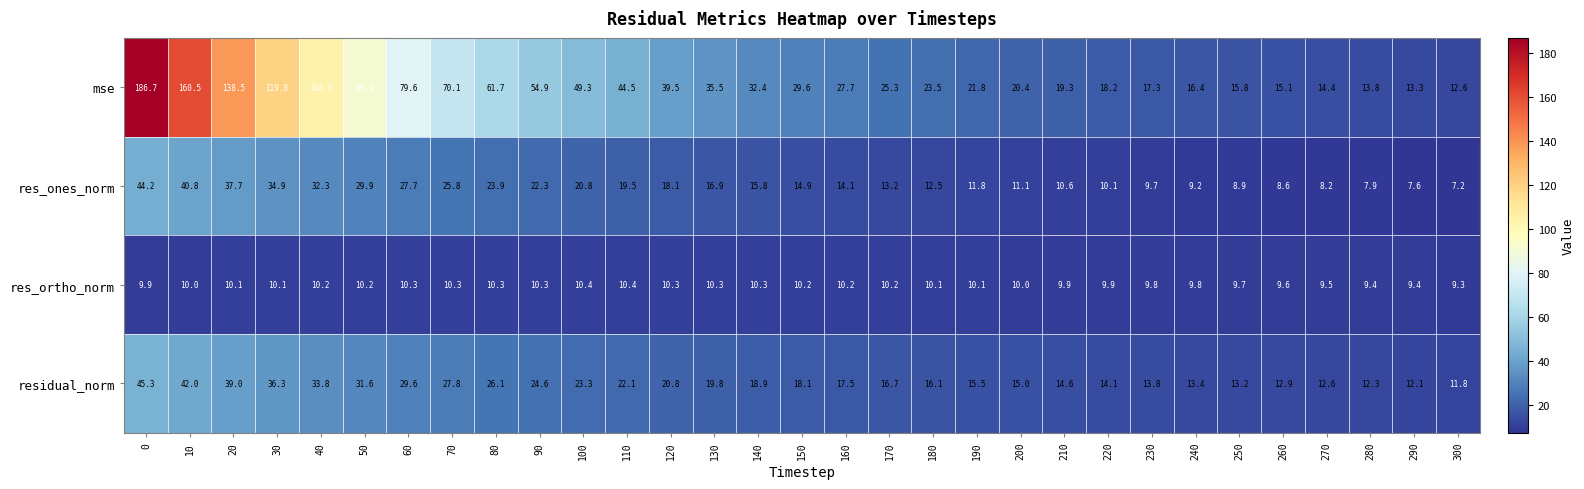

What value does the res_ones_norm series have at 110?

19.5